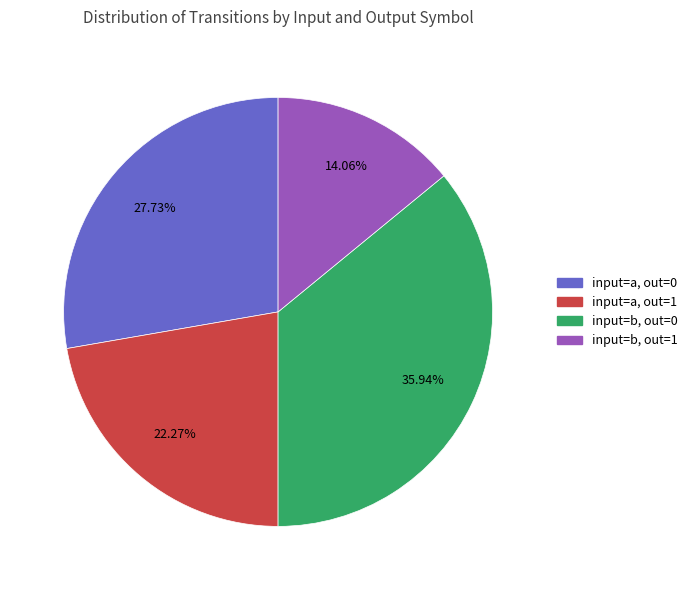

Does any single category account for the majority?

No